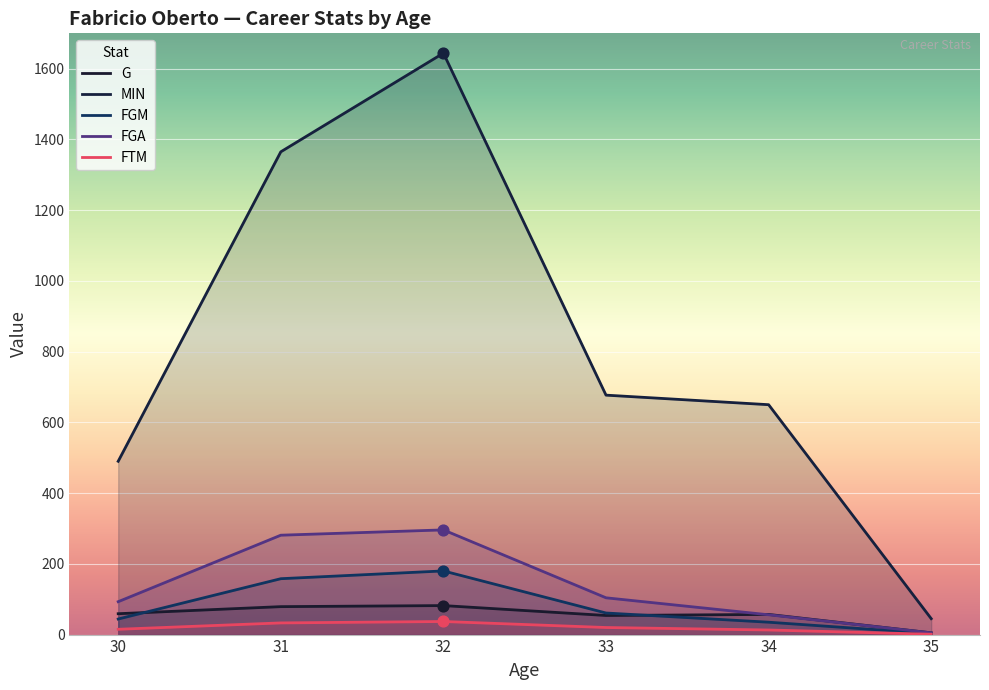

Which series has the largest total across all categories?

MIN